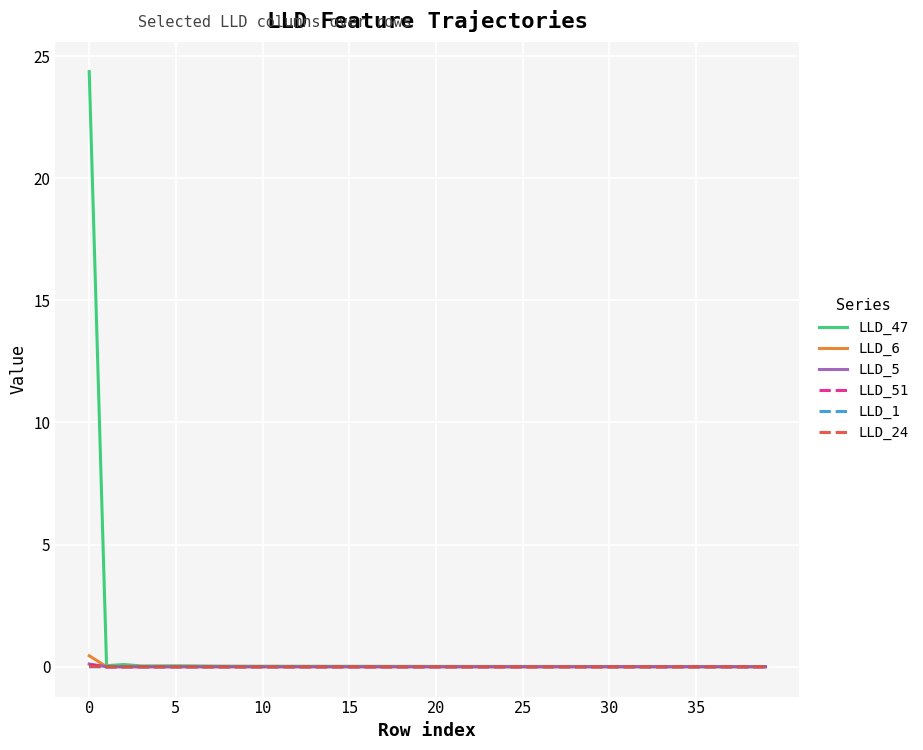

Which series has the largest total across all categories?

LLD_47